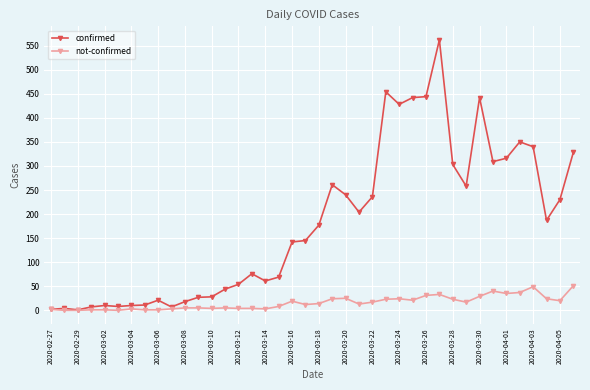

Which series has the largest range (max minus min)?

confirmed